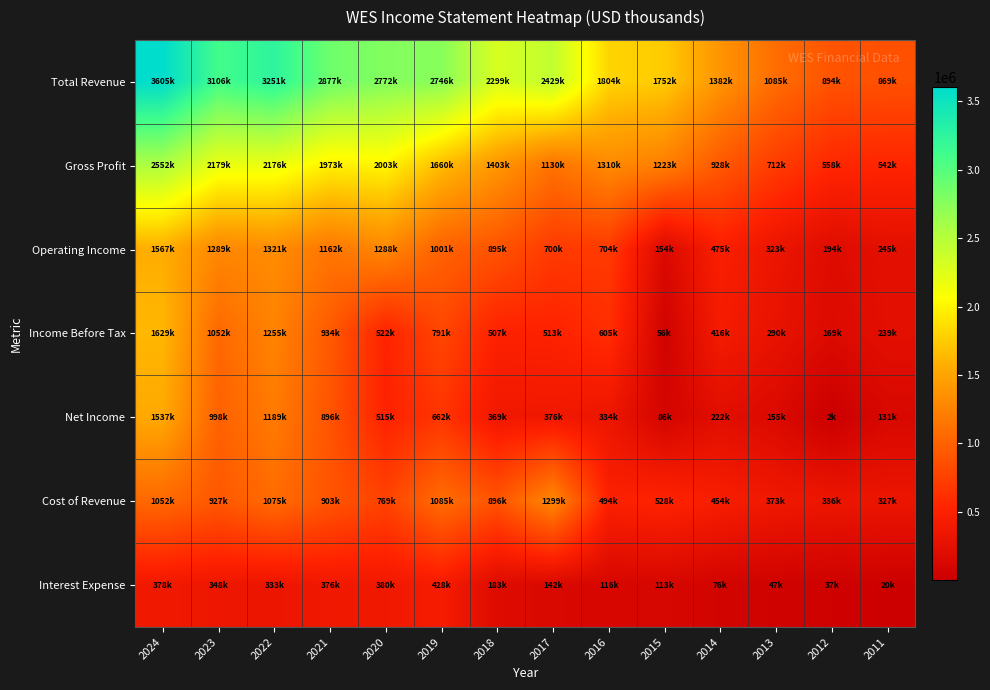

What is the total value across all series at 2019?

8376700